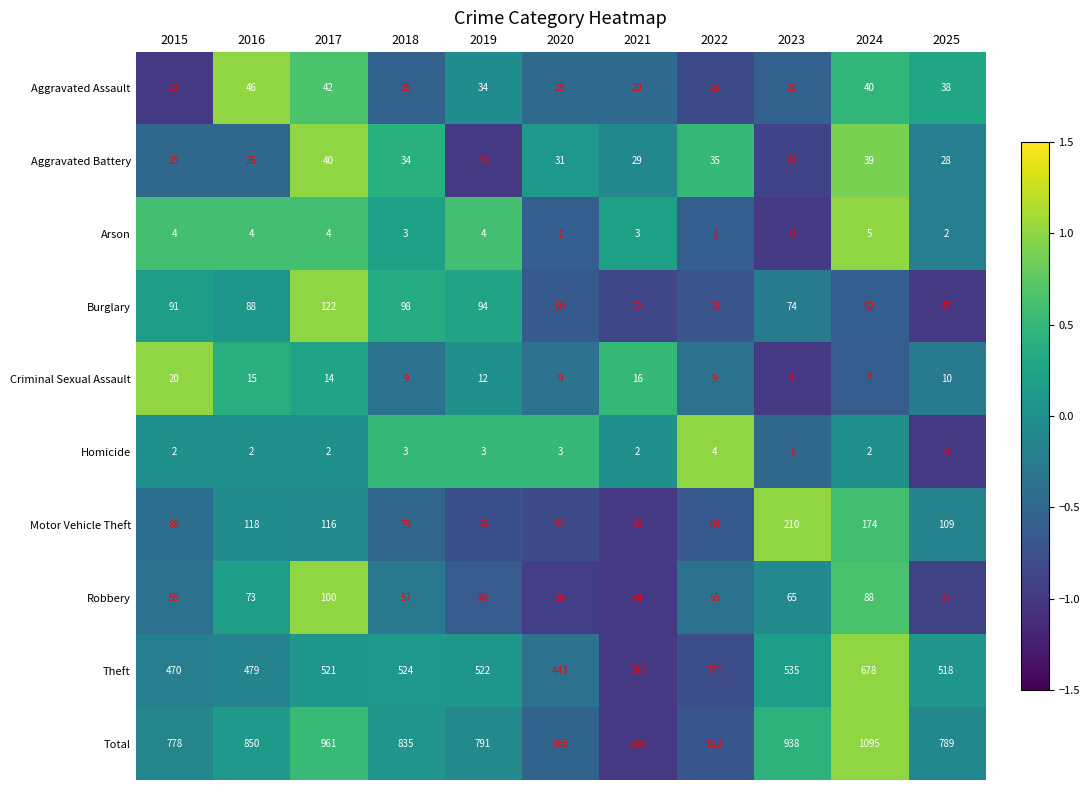

Which series has the largest total across all categories?

Total